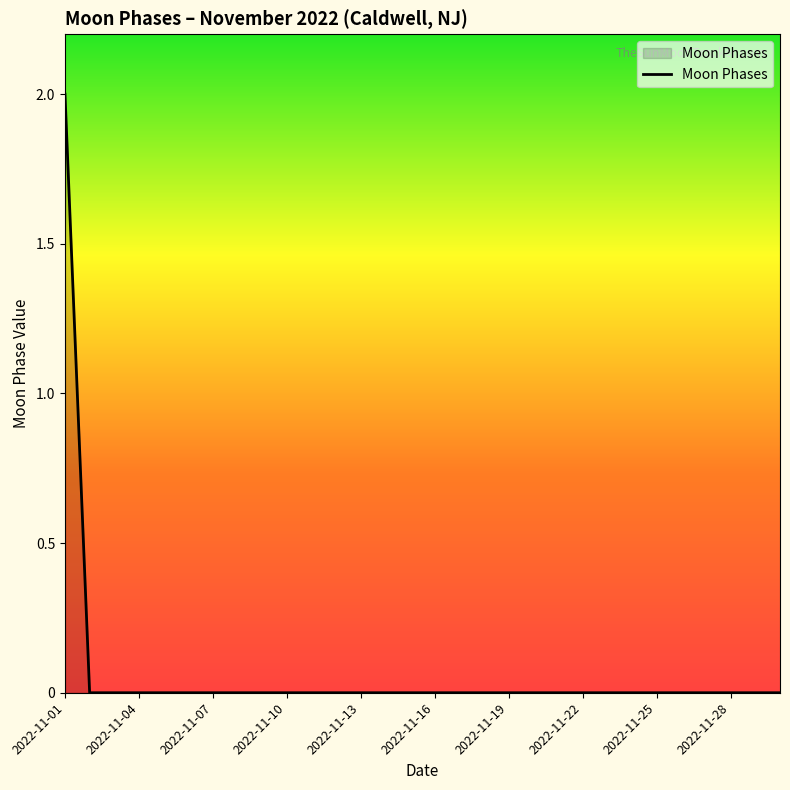

Reading left to right, list all the values displayed in this chart.

2	0	0	0	0	0	0	0	0	0	0	0	0	0	0	0	0	0	0	0	0	0	0	0	0	0	0	0	0	0